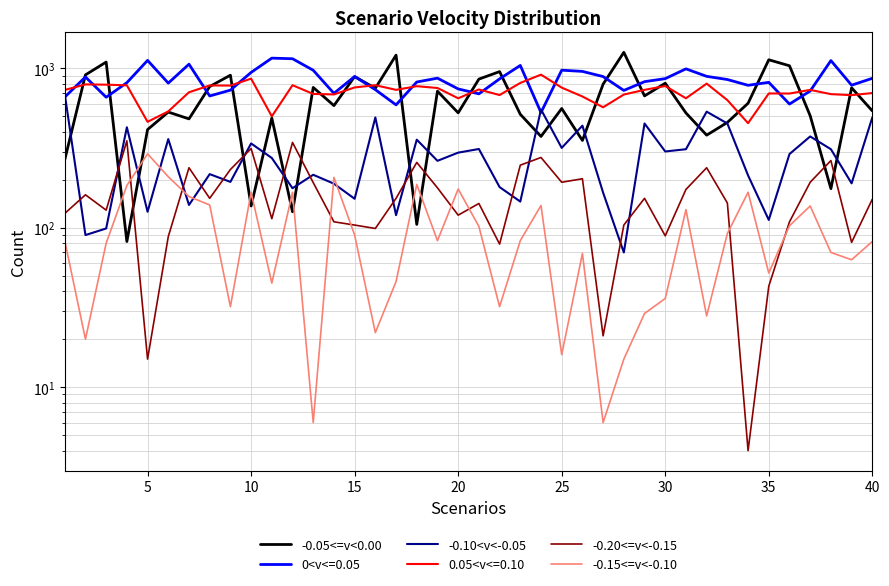

True or false: -0.15<=v<-0.10 and -0.10<v<-0.05 cross at least once.

True